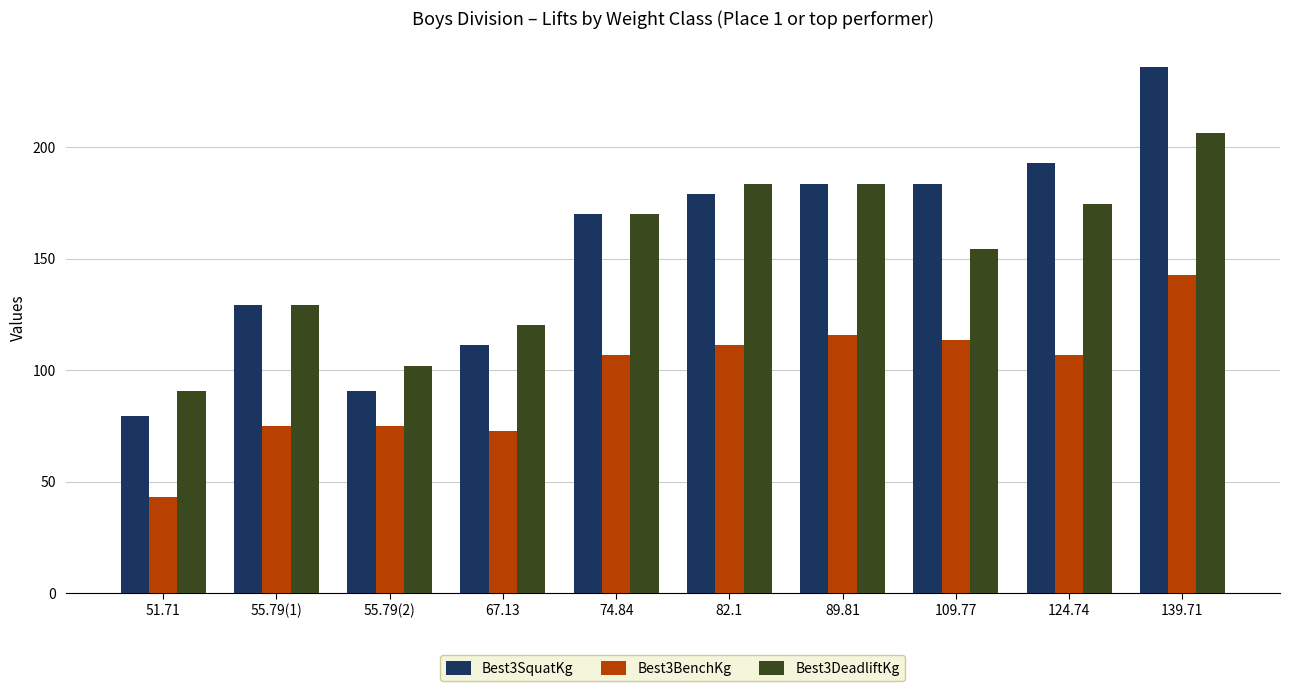

How many bars are there in total?

30